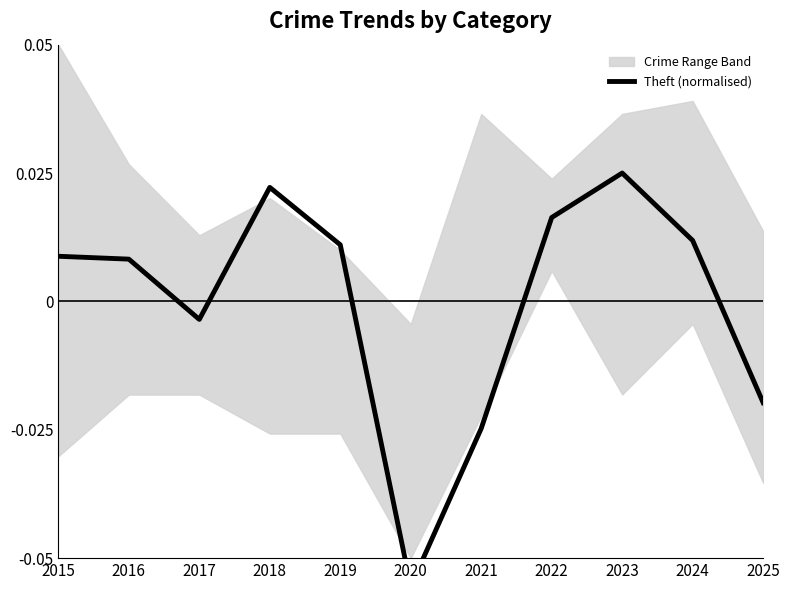

The chart shows a value of 0.0 at 2023. True or false?

False